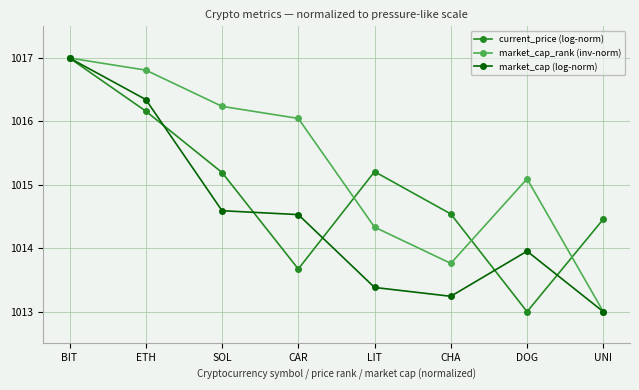

Count the number of categories in the chart.

8